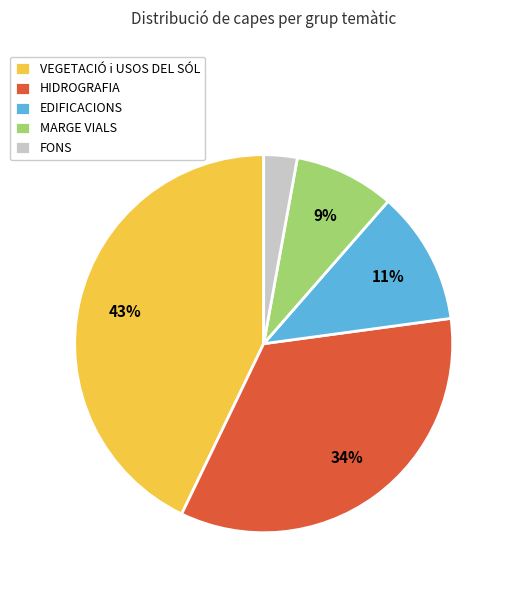

Does EDIFICACIONS represent more than half of the total?

No